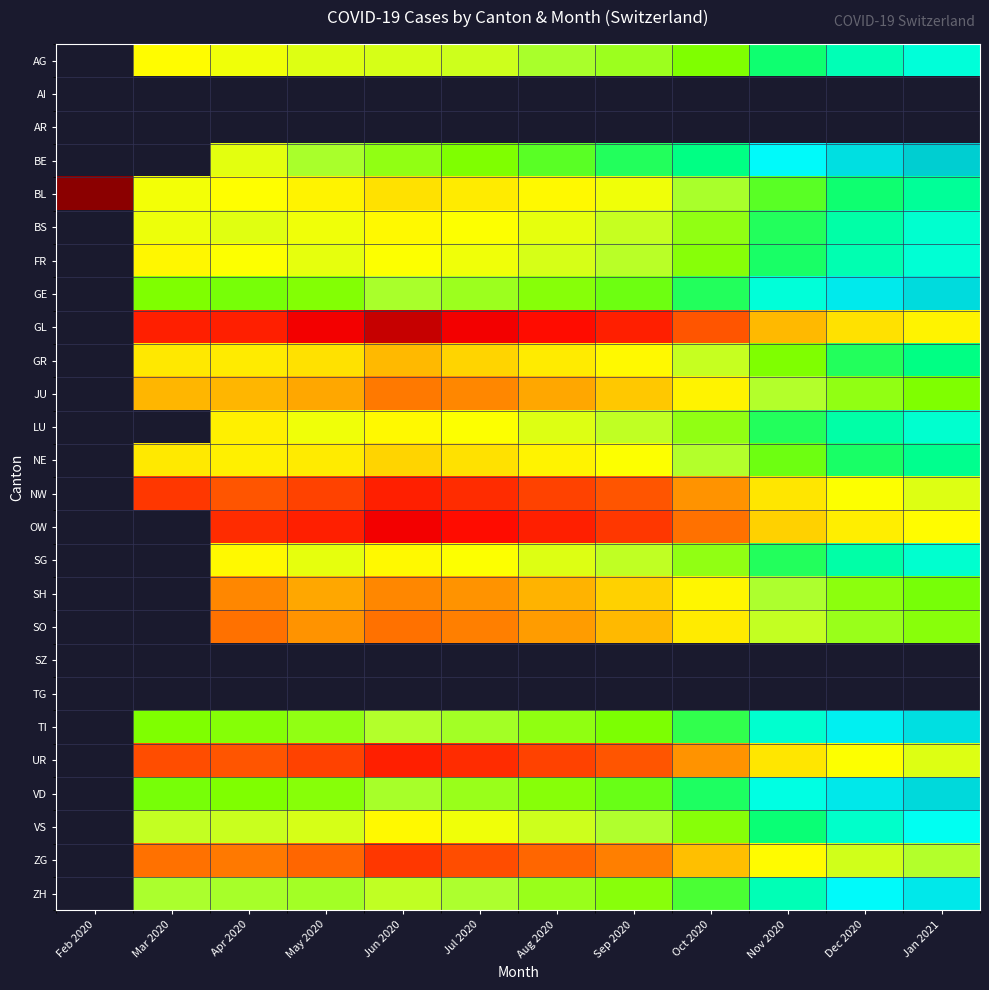

Rank the series at Nov 2020 from lowest to highest value.

AG, AI, AR, GL, OW, NW, UR, ZG, SO, JU, SH, GR, NE, BL, BS, LU, SG, FR, VS, ZH, GE, BE, SZ, TG, TI, VD